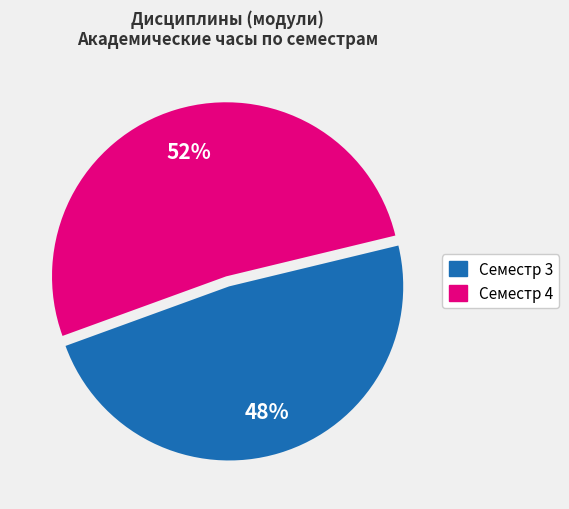

To the nearest percent, what portion does Семестр 3 represent?

48%